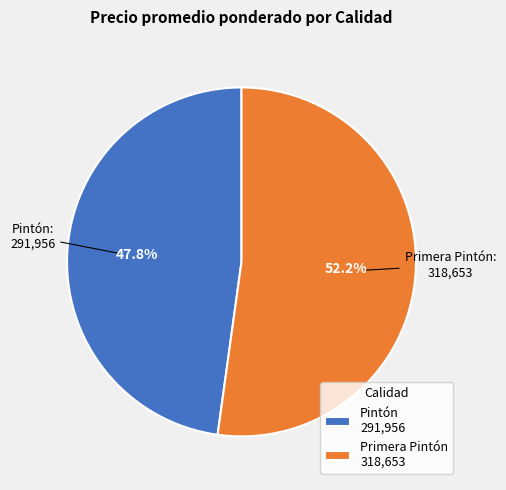

To the nearest percent, what is the difference between the largest and smallest slice percentages?

4%